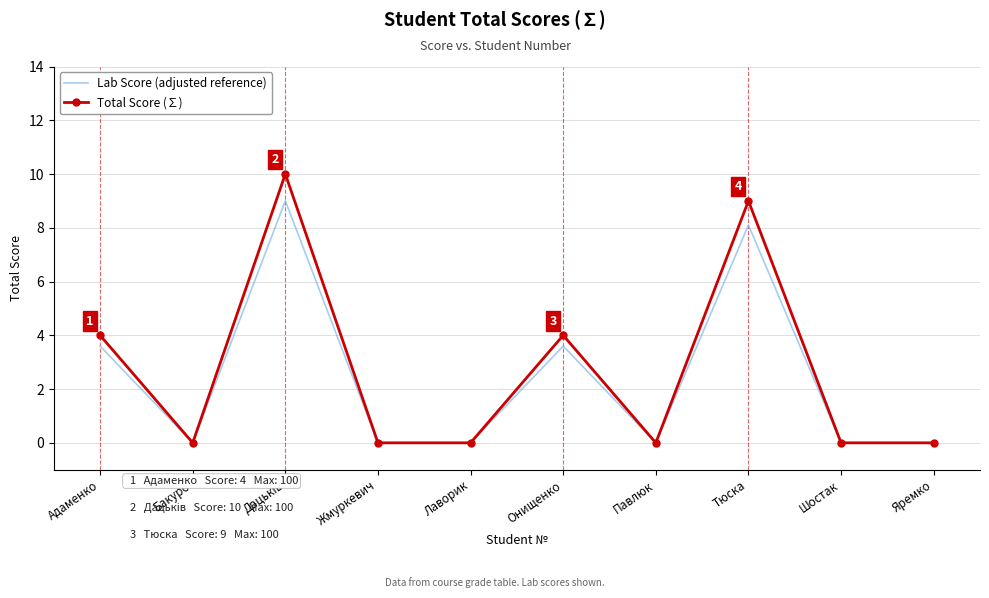

Reading left to right, what are all the values shown in this chart?

Lab Score (adjusted reference): 3.6	0.0	9.0	0.0	0.0	3.6	0.0	8.1	0.0	0.0
Total Score (∑): 4.0	0.0	10.0	0.0	0.0	4.0	0.0	9.0	0.0	0.0